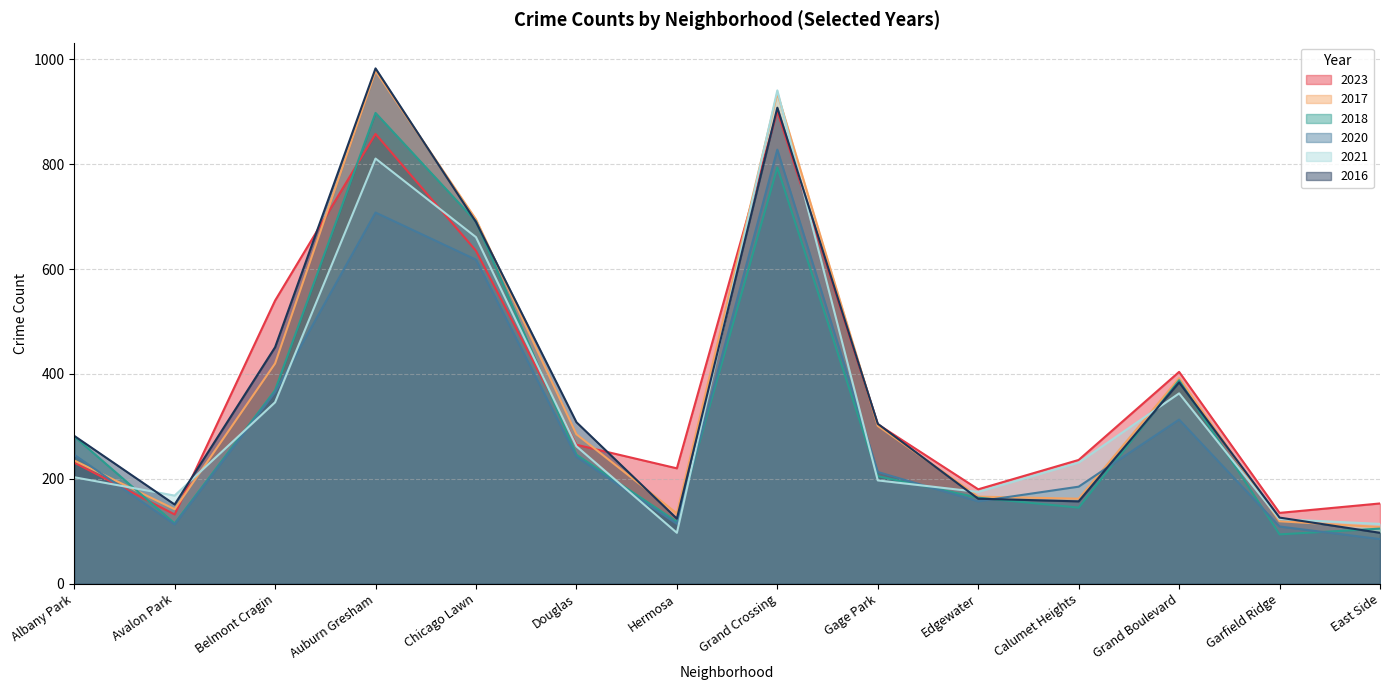

What is the value of the 2018 point at the 7th from the left?

118